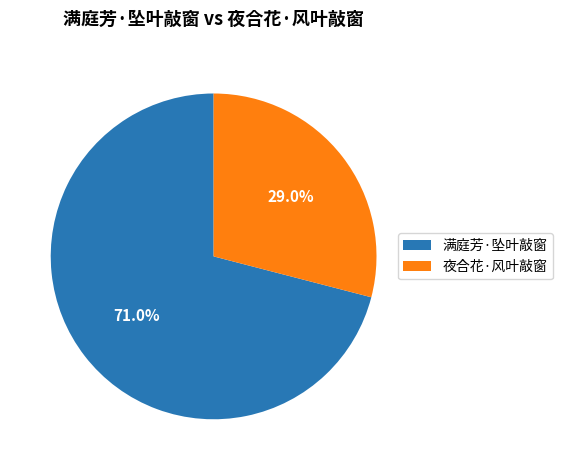

What is the majority slice?

满庭芳·坠叶敲窗